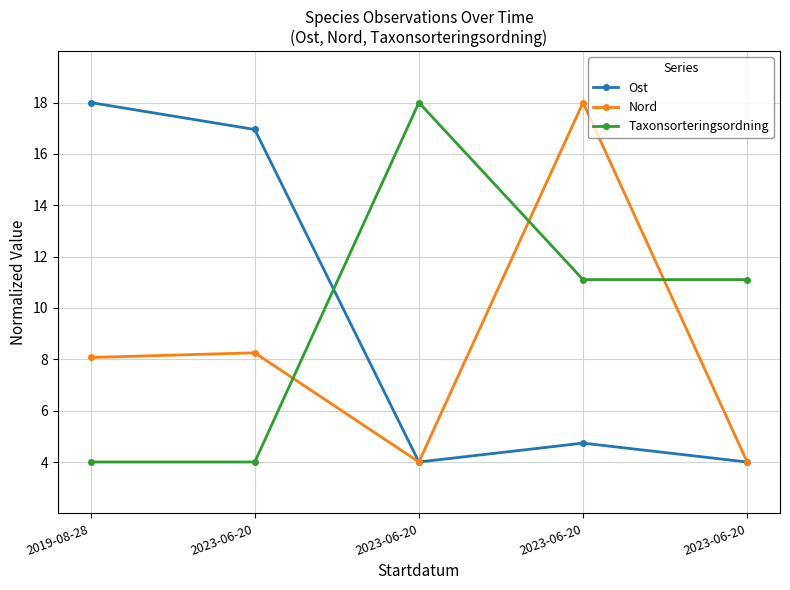

Is the value of Taxonsorteringsordning at 2023-06-20 greater than the value of Nord at 2023-06-20?

No